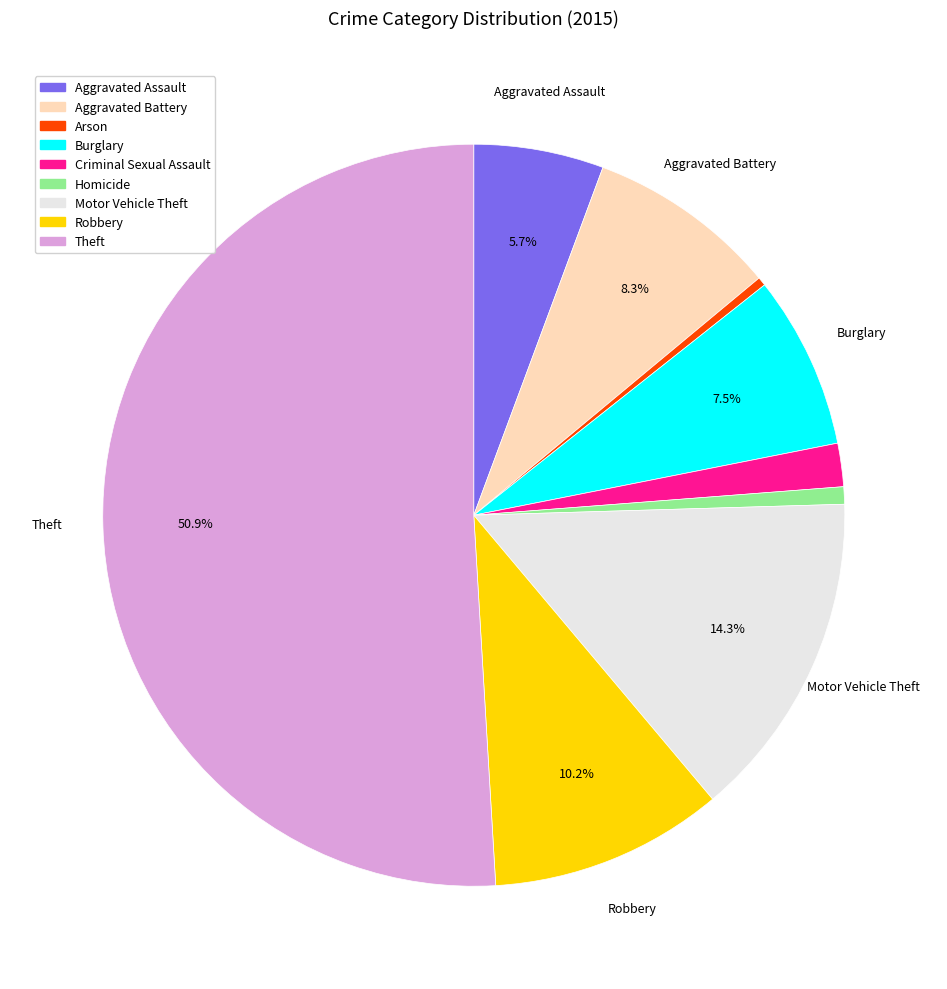

Count the number of slices in the pie.

9